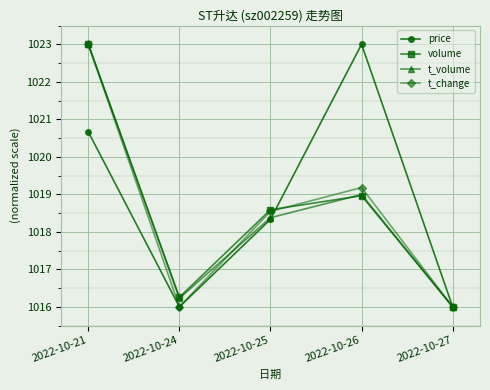

Where does the t_volume series first go above 1018?

2022-10-21